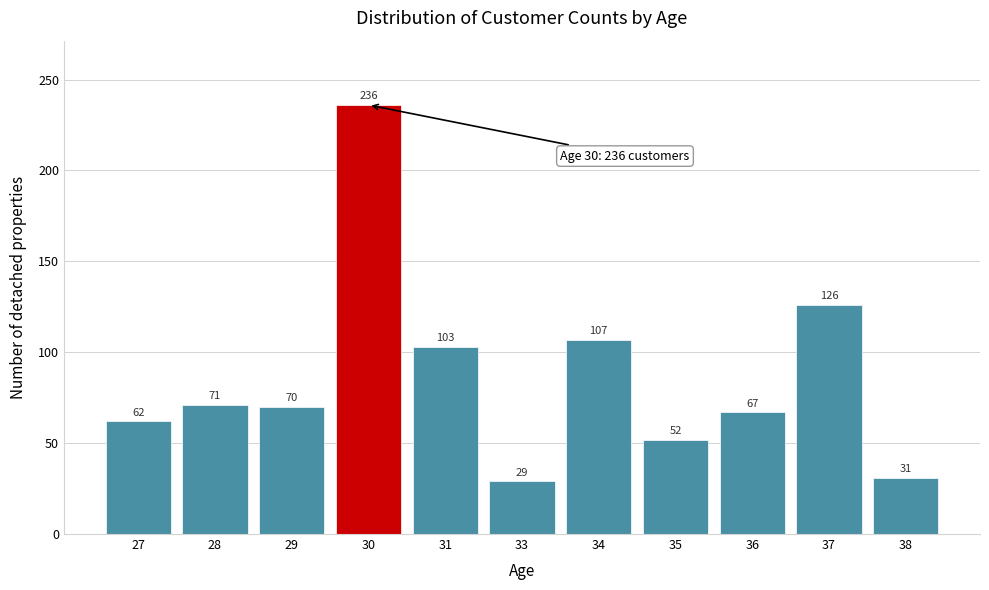

Reading left to right, list all the values displayed in this chart.

62	71	70	236	103	29	107	52	67	126	31